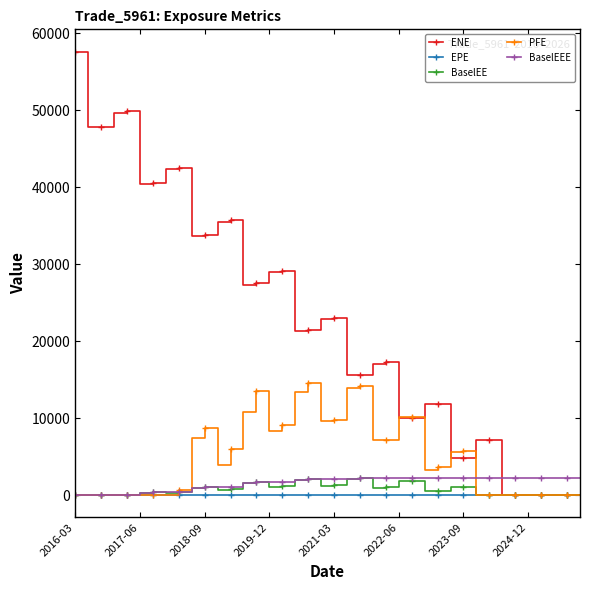

Which series has the largest total across all categories?

ENE